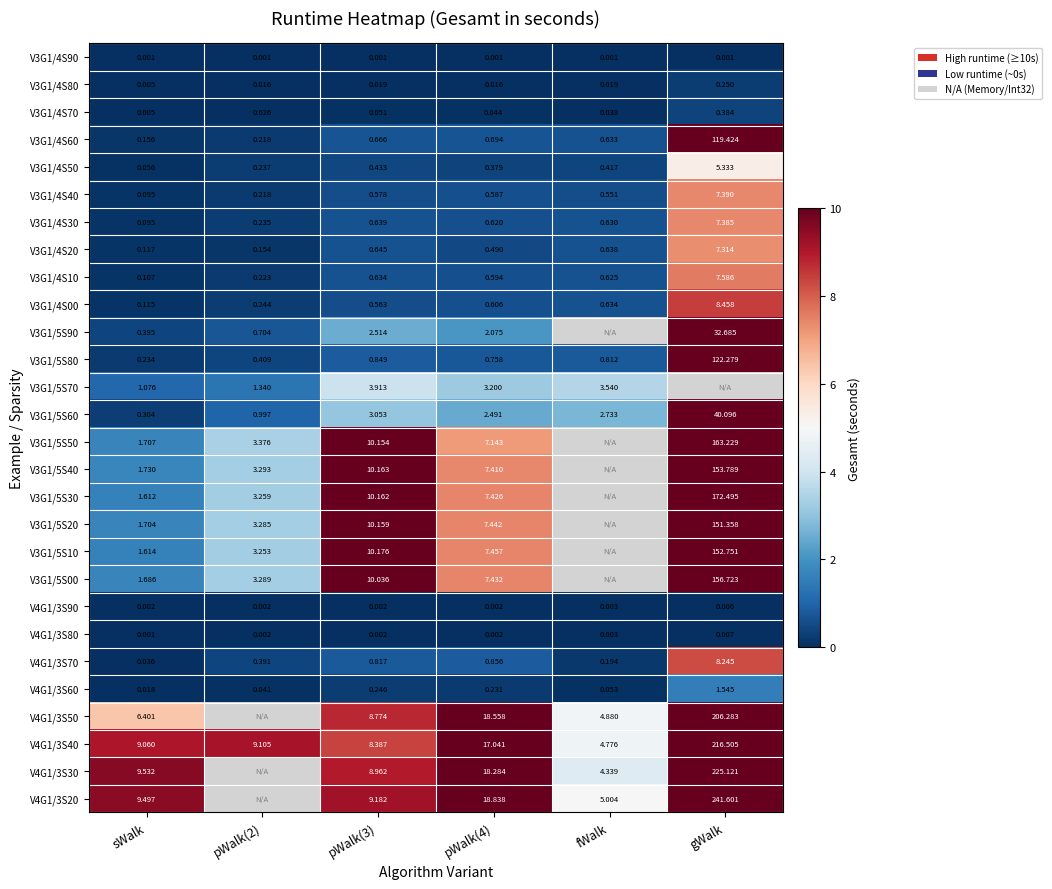

What is the average value of the V4G1/3S70 series?

1.8